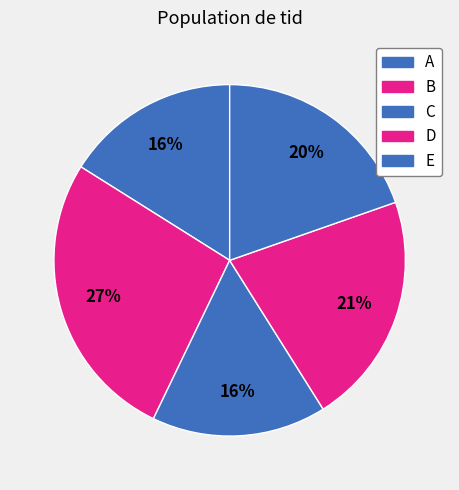

Does C account for over 50% of the chart?

No